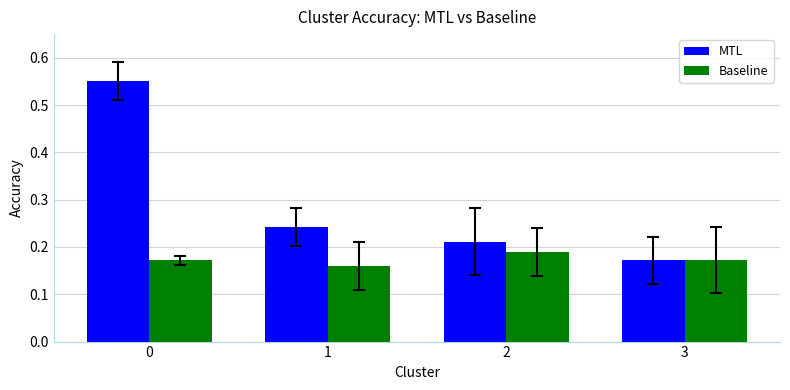

How many Baseline values are between 0 and 1?

4